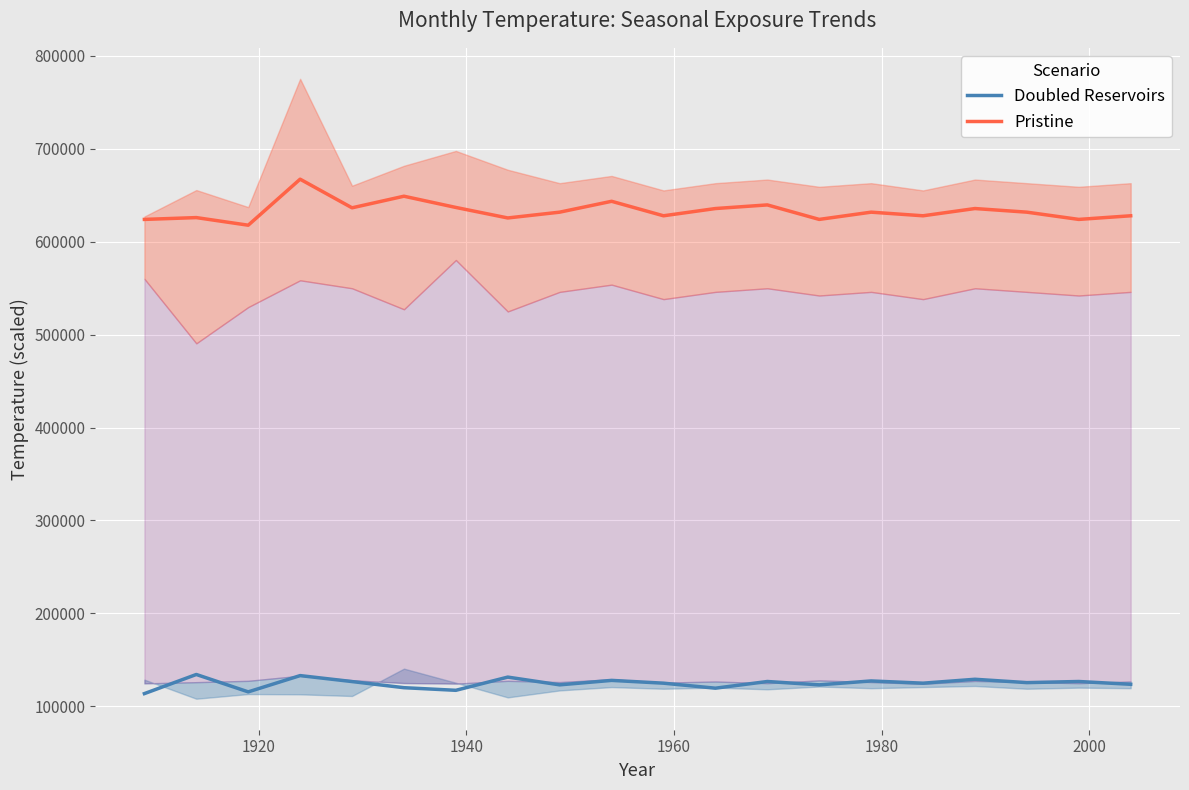

True or false: Doubled Reservoirs and Pristine intersect in this chart.

False